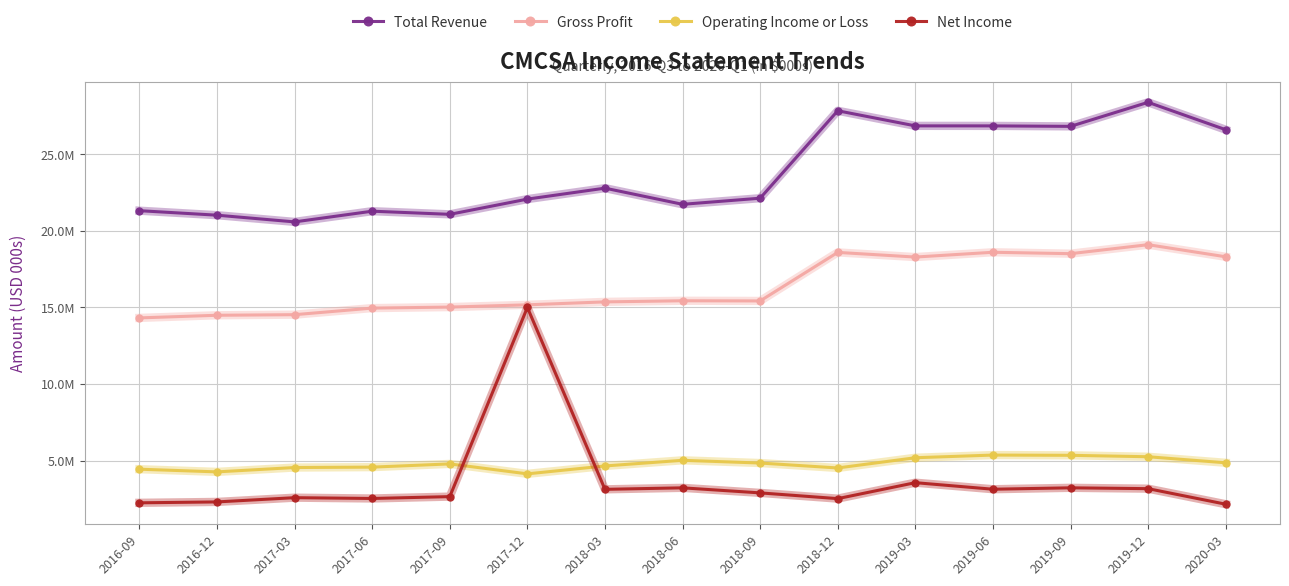

Which series has the largest total across all categories?

Total Revenue